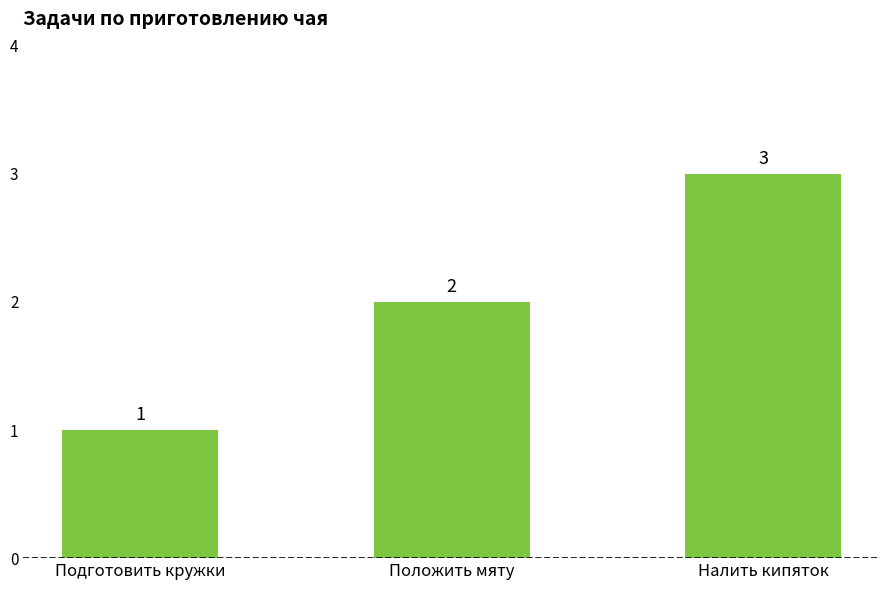

Count the values in the range 1 to 3.

3